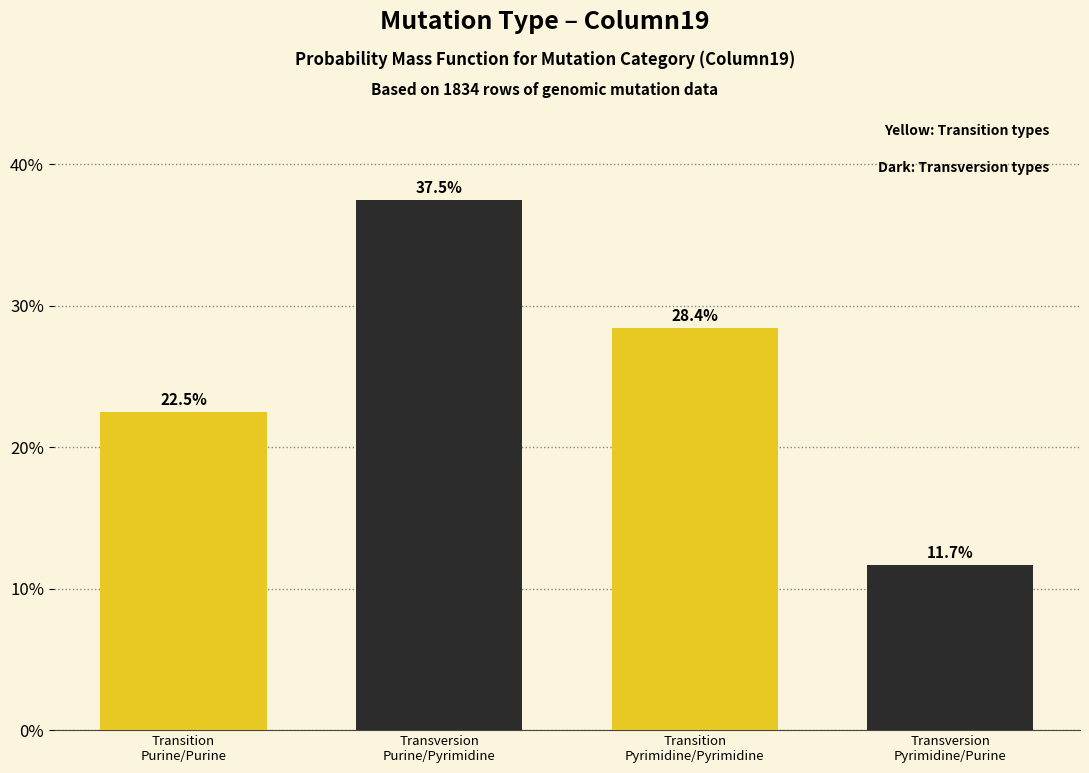

Reading right to left, what are all the values shown in this chart?

11.7	28.4	37.5	22.5